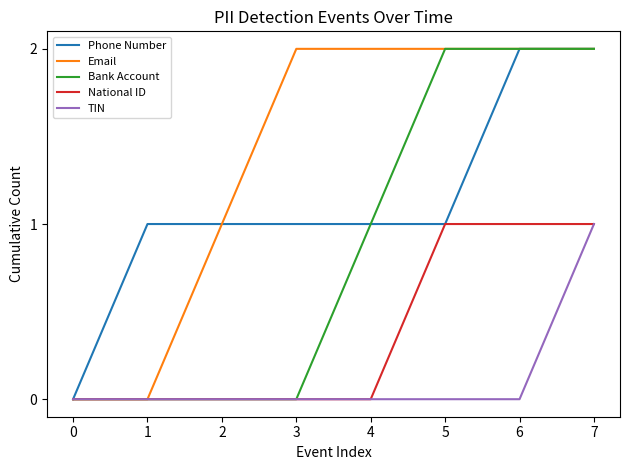

At which category is the sum across all series the highest?

7